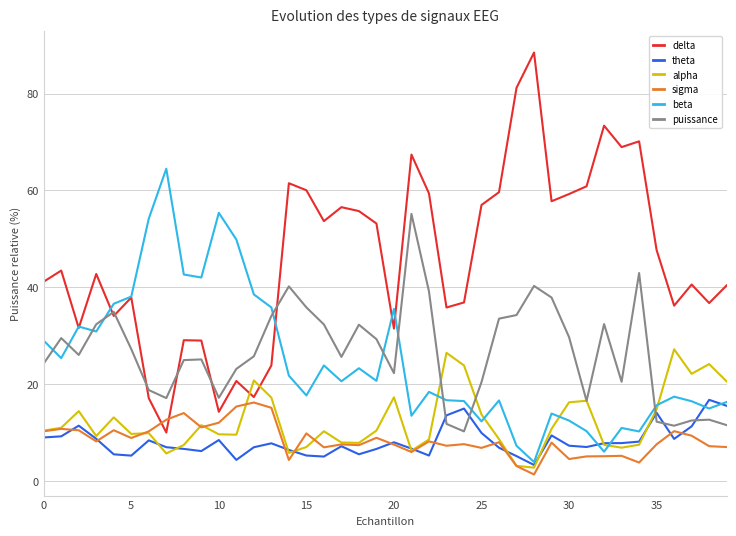

True or false: theta and delta intersect in this chart.

False